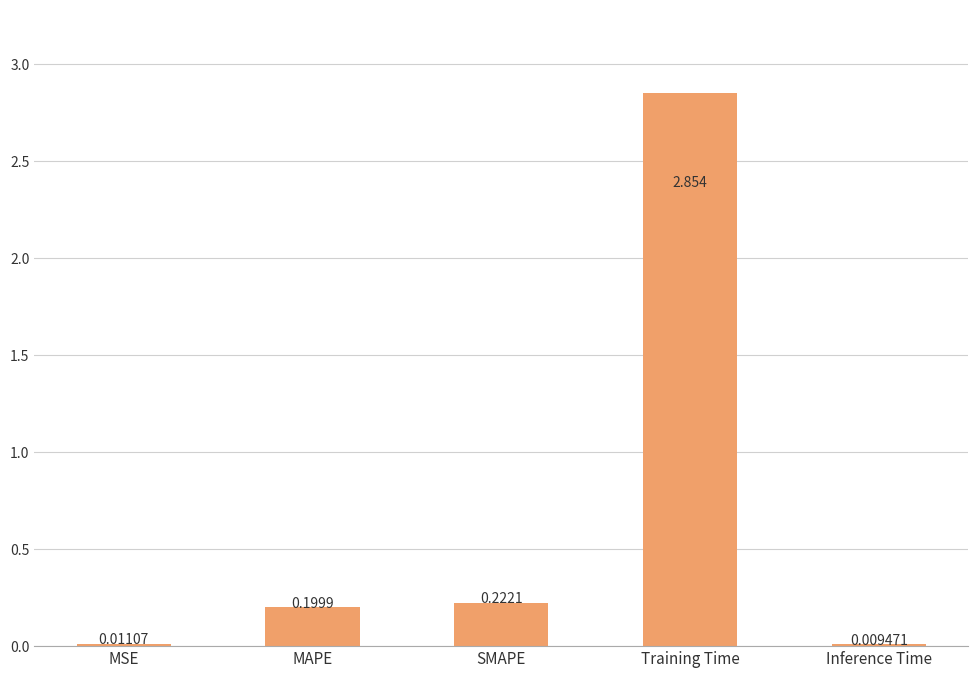

At which category does the chart reach its peak across all series?

Training Time